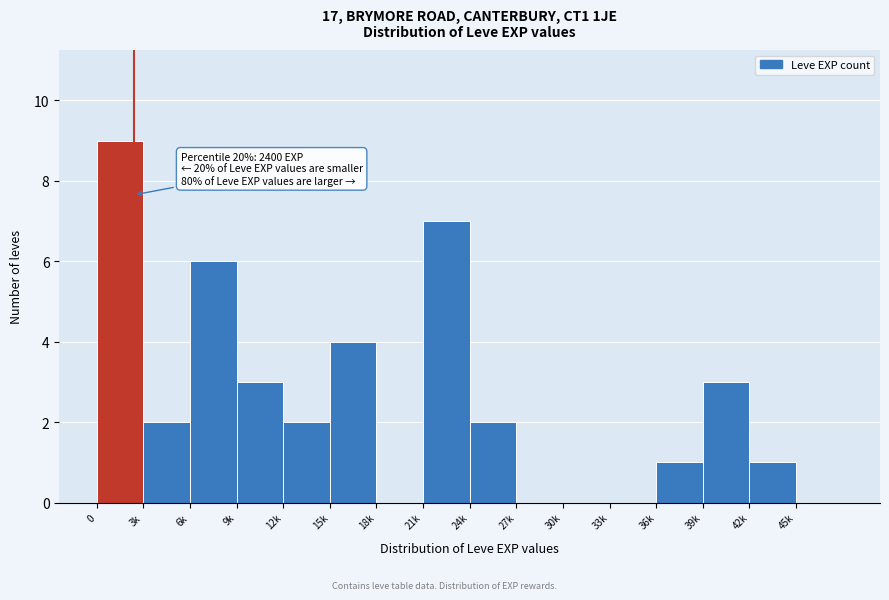

Reading left to right, transcribe all the data shown in this chart.

0=9	3k=2	6k=6	9k=3	12k=2	15k=4	18k=0	21k=7	24k=2	27k=0	30k=0	33k=0	36k=1	39k=3	42k=1	45k=0